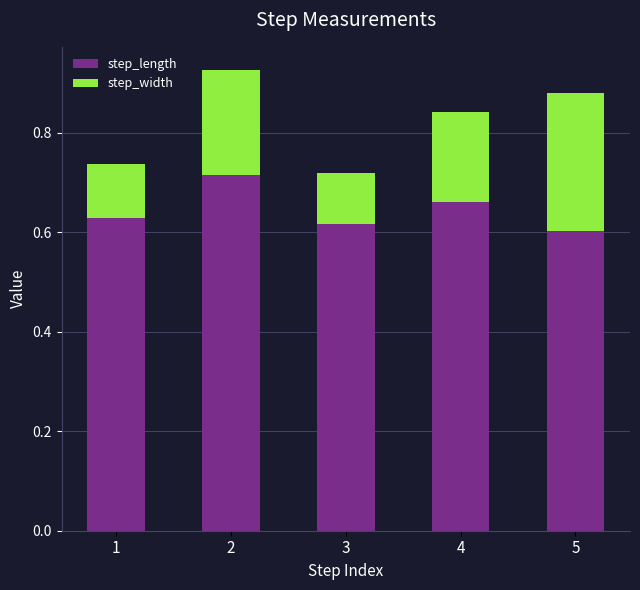

True or false: step_length has a value of 0.9 at 3.

False